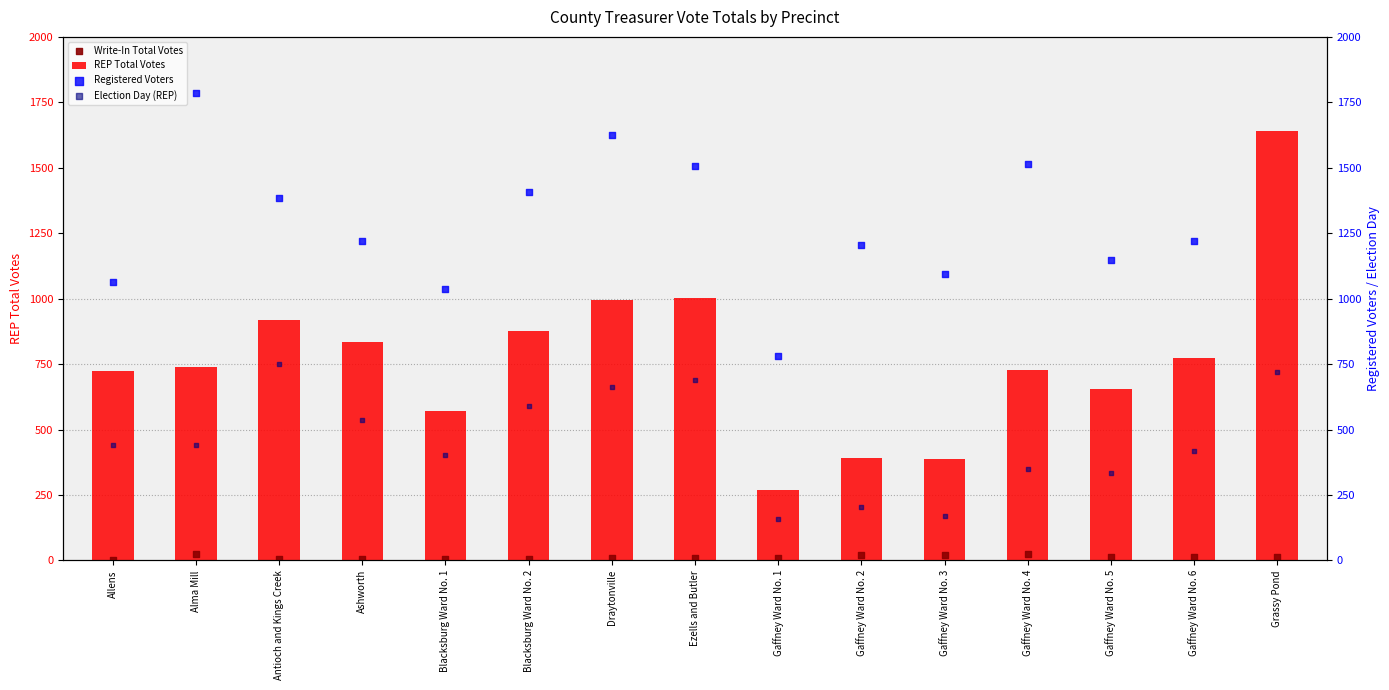

Is the value of Write-In Total Votes at Draytonville greater than the value of Election Day (REP) at Gaffney Ward No. 5?

No